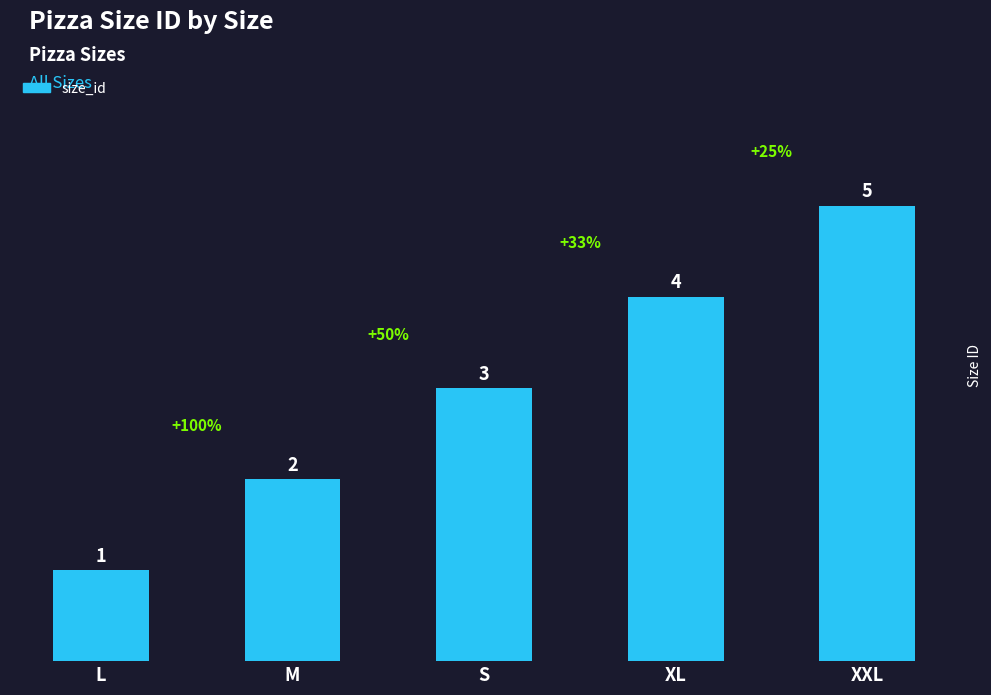

Approximately how many times larger is the value at XL compared to L?

4.0